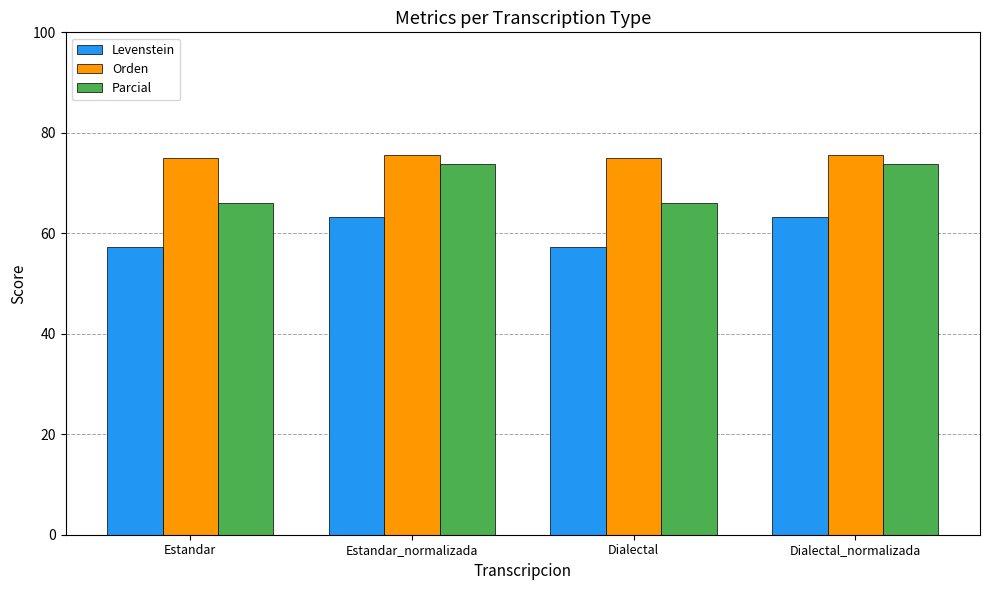

What are all the series names shown in the legend?

Levenstein, Orden, Parcial